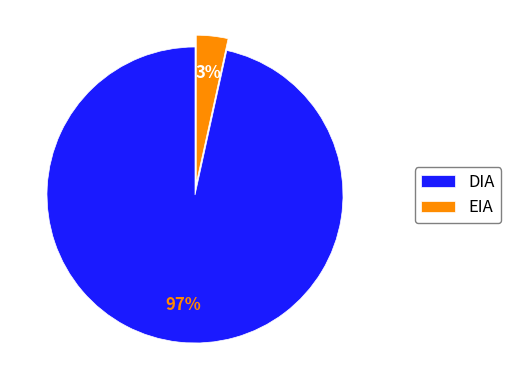

To the nearest percent, what portion does DIA represent?

97%